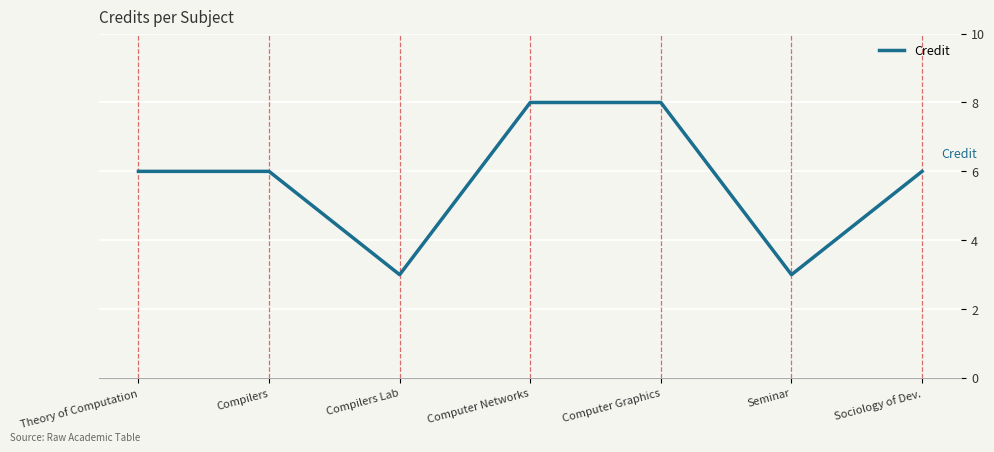

How many lines are shown in the chart?

1